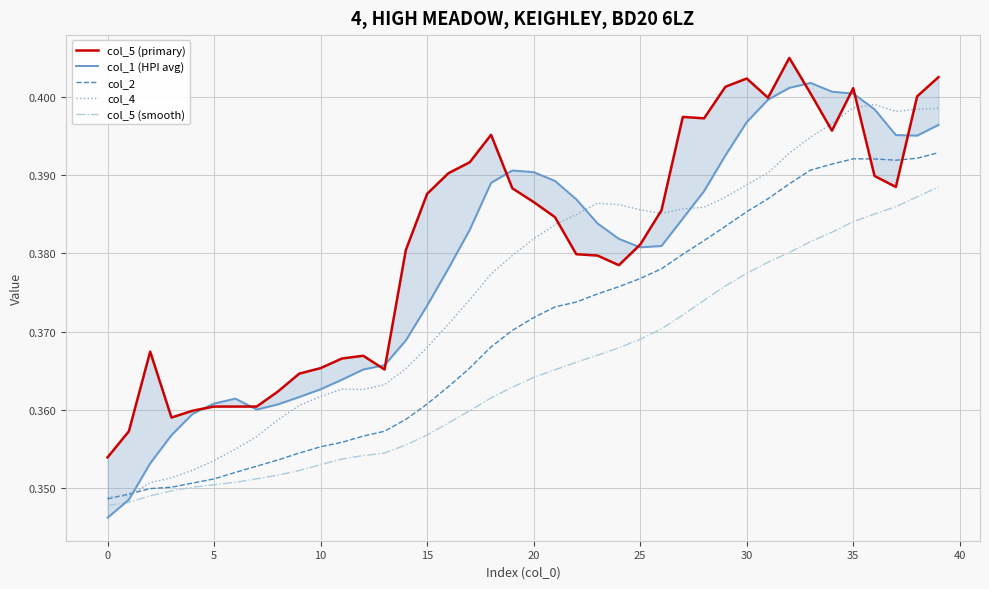

What is the sum of the col_2 values at 0 and 37?

0.7